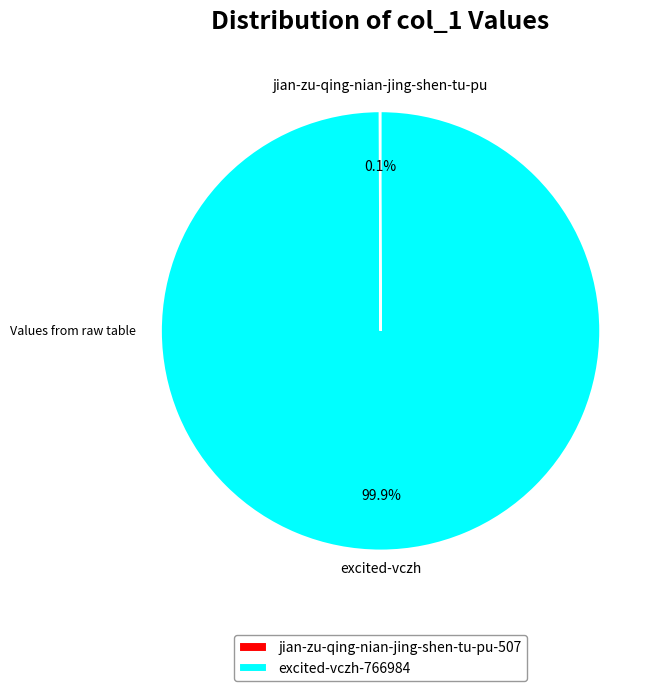

What is the largest slice in the pie chart?

excited-vczh